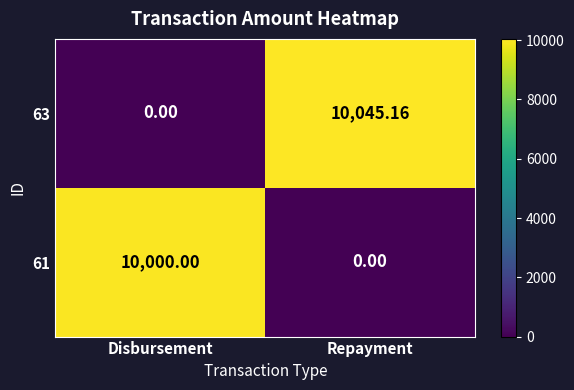

Which series changed the most between Disbursement and Repayment?

63